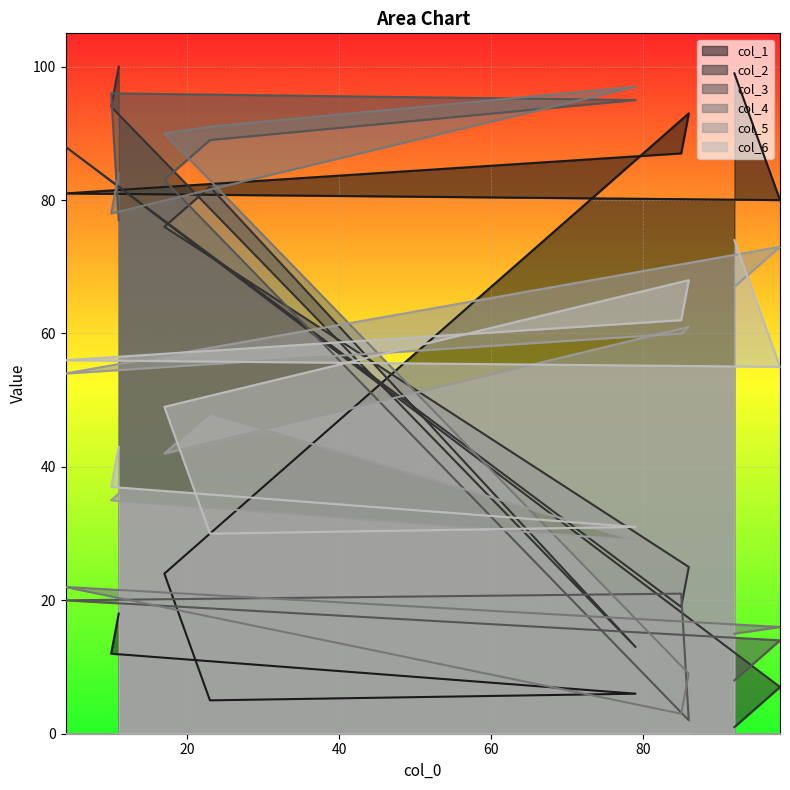

Between which two adjacent categories do col_3 and col_2 first intersect?

98 and 4